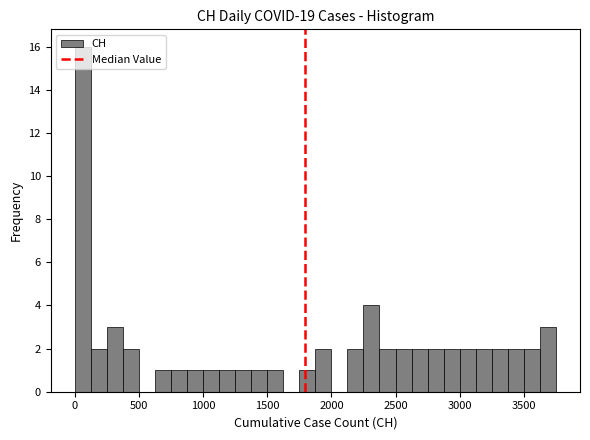

Read against the x-axis, roughly where is the centre of the tallest bar?

50